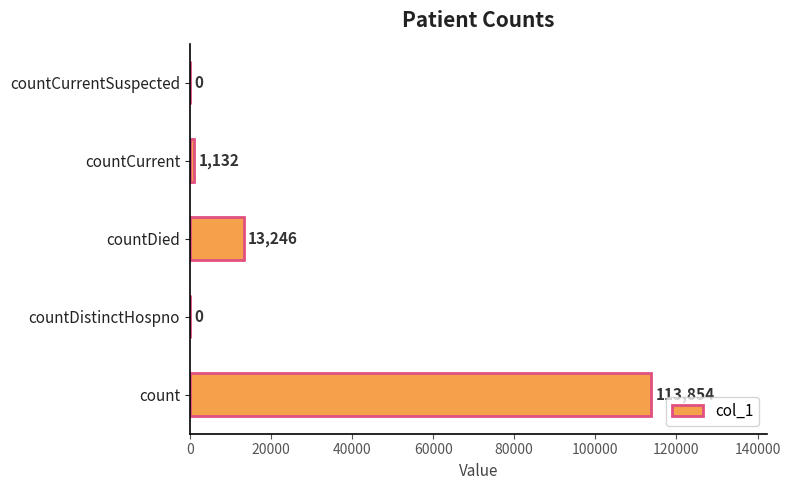

Is it true that the value at count is 161063?

False